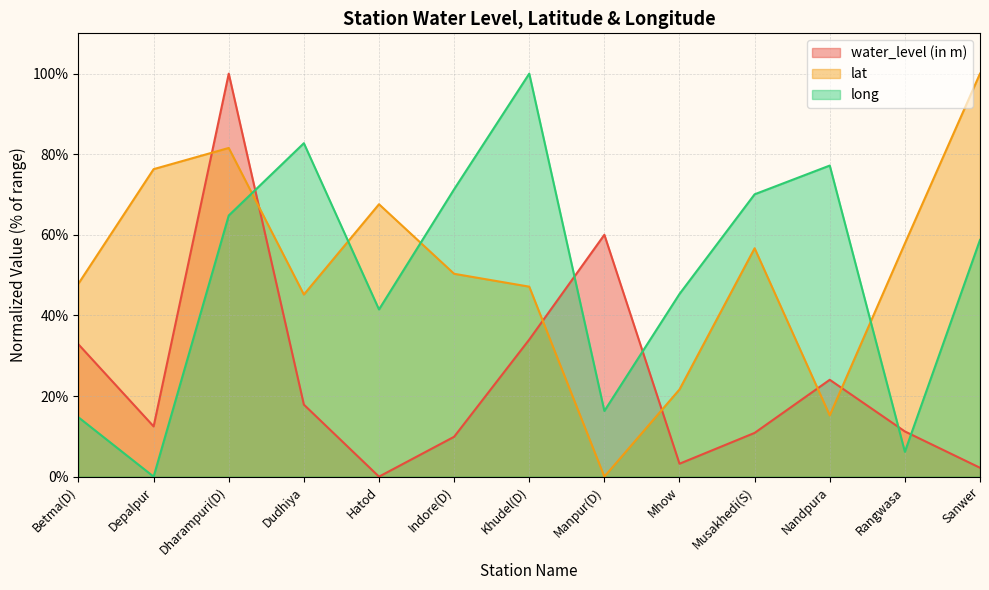

How many series are shown in this chart?

3